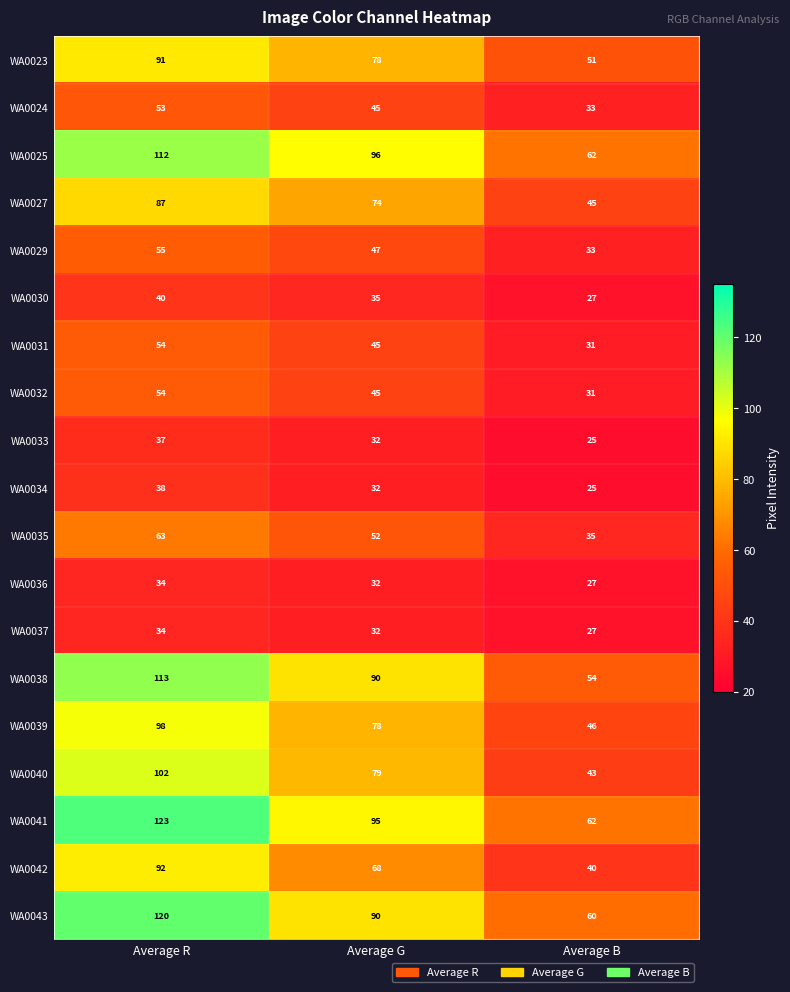

What is the difference between the maximum and minimum values in the WA0024 series?

20